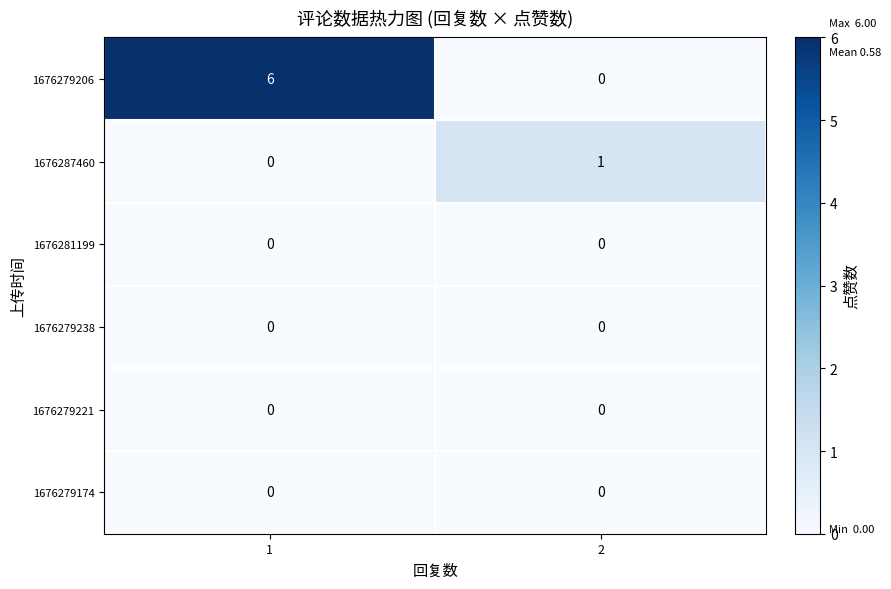

How many categories are shown in the chart?

2